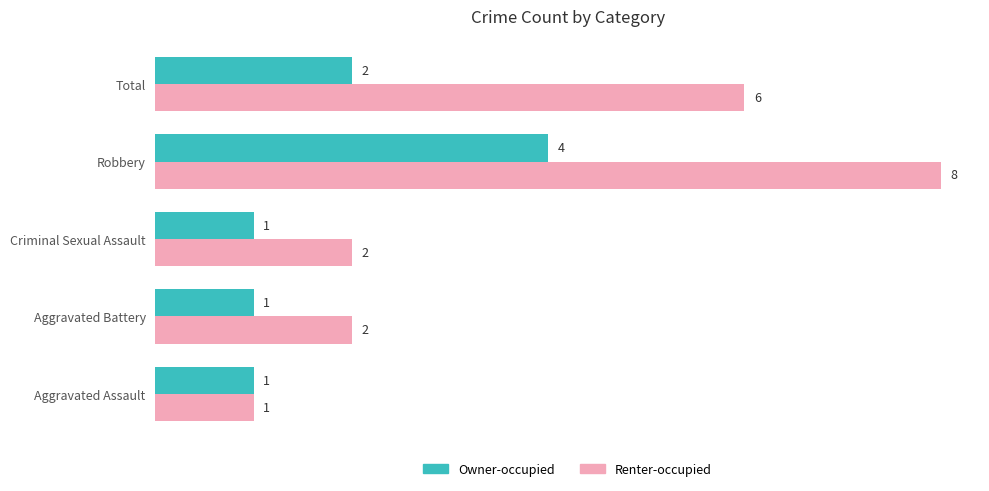

What is the difference between the Renter-occupied values at Total and Aggravated Assault?

5